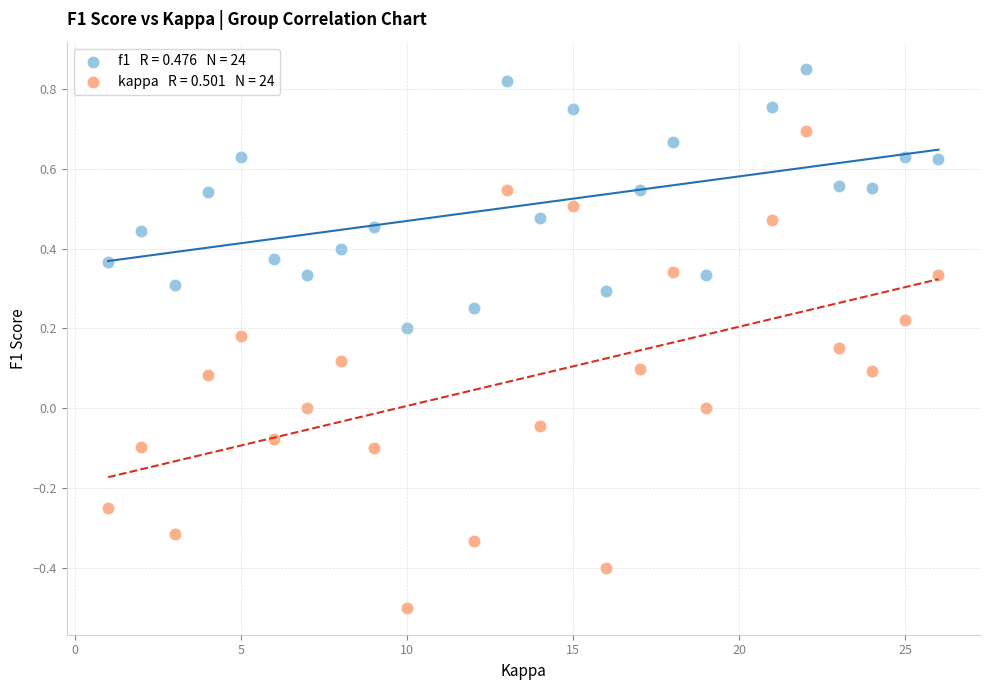

Across all data points, what is the range of X values (max minus min)?

25.0